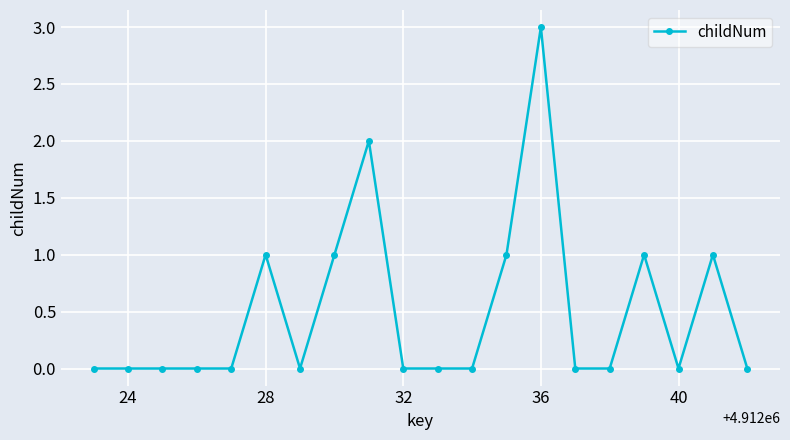

How many categories are shown in the chart?

20